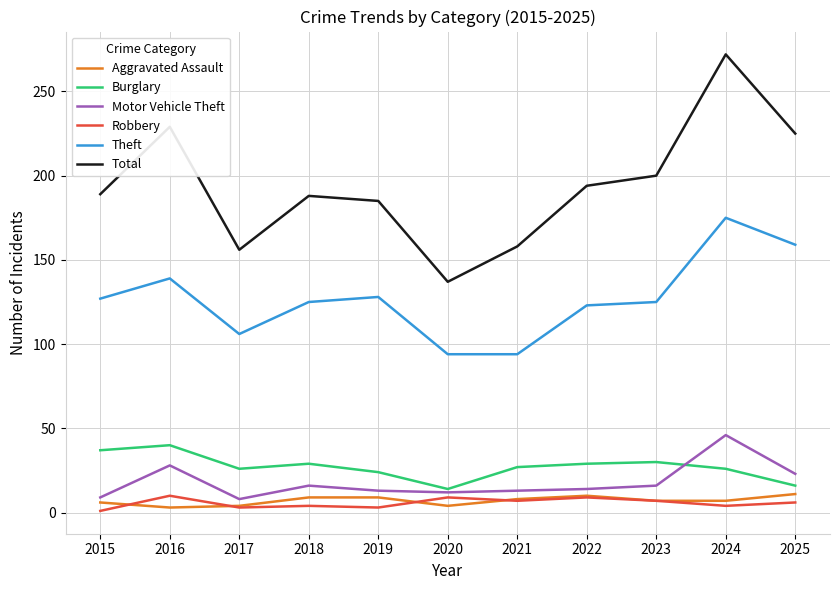

The Total series shows 273 at 2023. True or false?

False